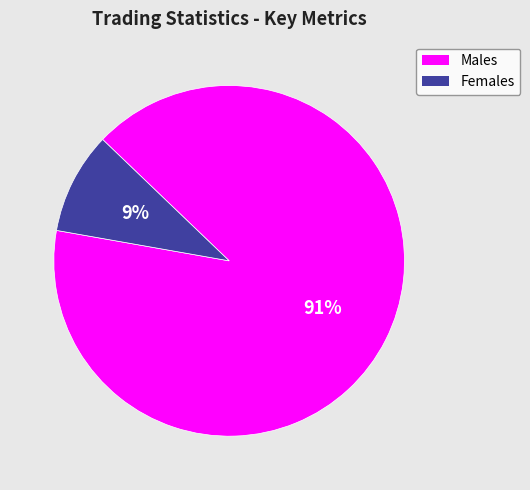

To the nearest percent, what is the average slice percentage?

50%